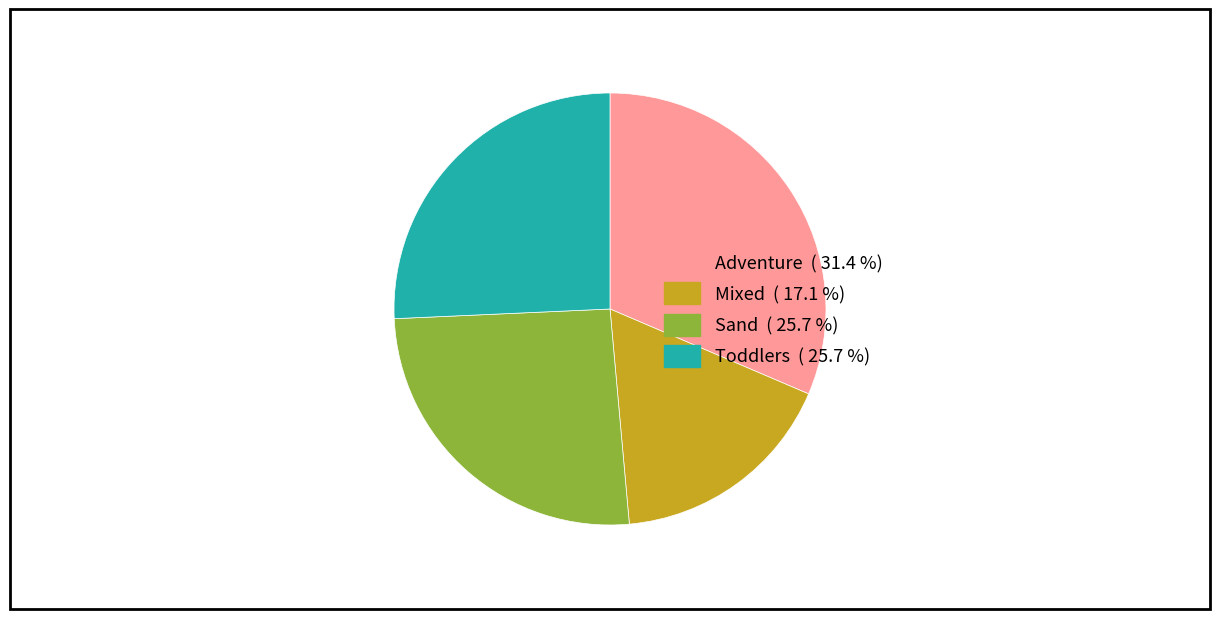

Between Adventure and Toddlers, which is larger?

Adventure